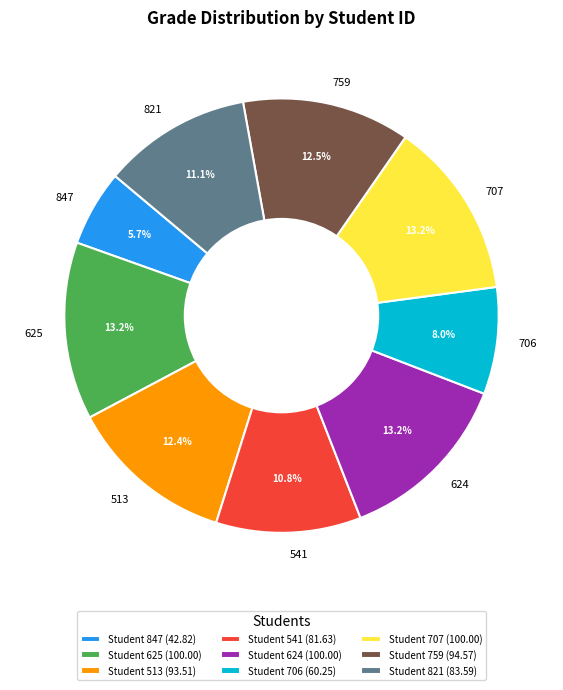

Which slice is the smallest?

847